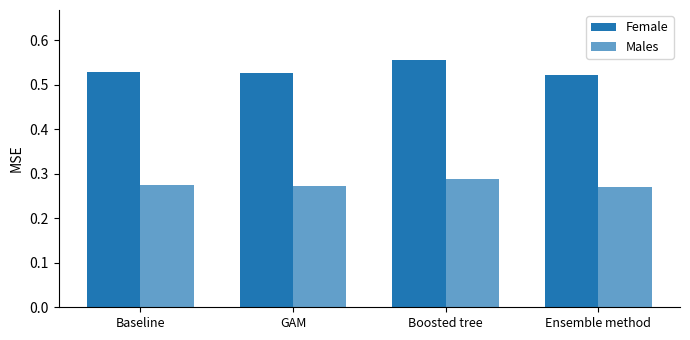

Which series has the largest range (max minus min)?

Female